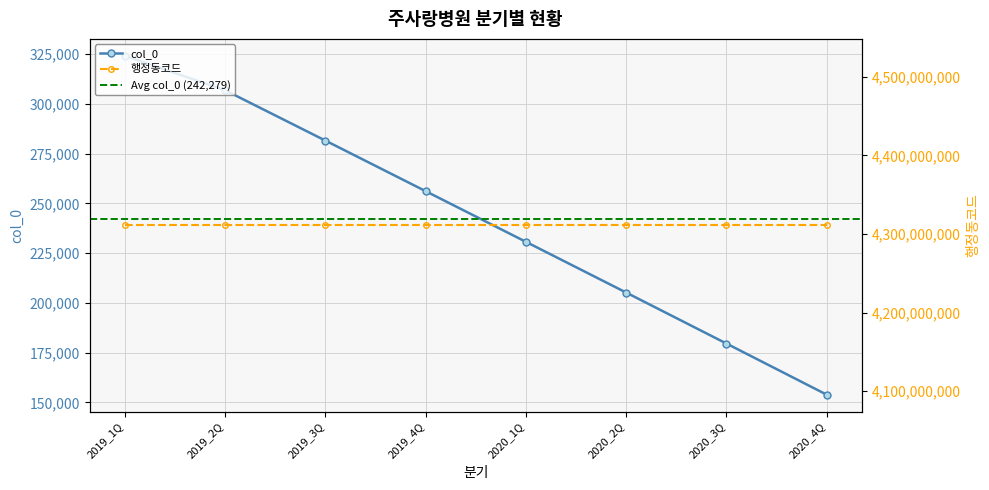

True or false: the data has more than 1 interior local peaks.

False